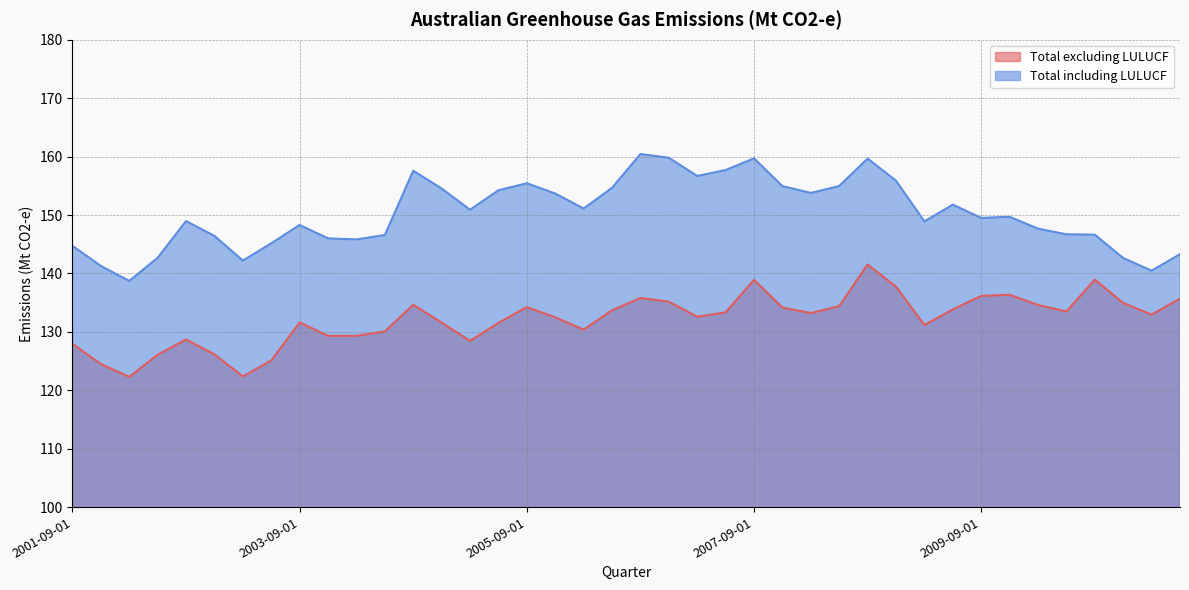

Rank the series by their maximum value, from lowest to highest.

Total excluding LULUCF, Total including LULUCF